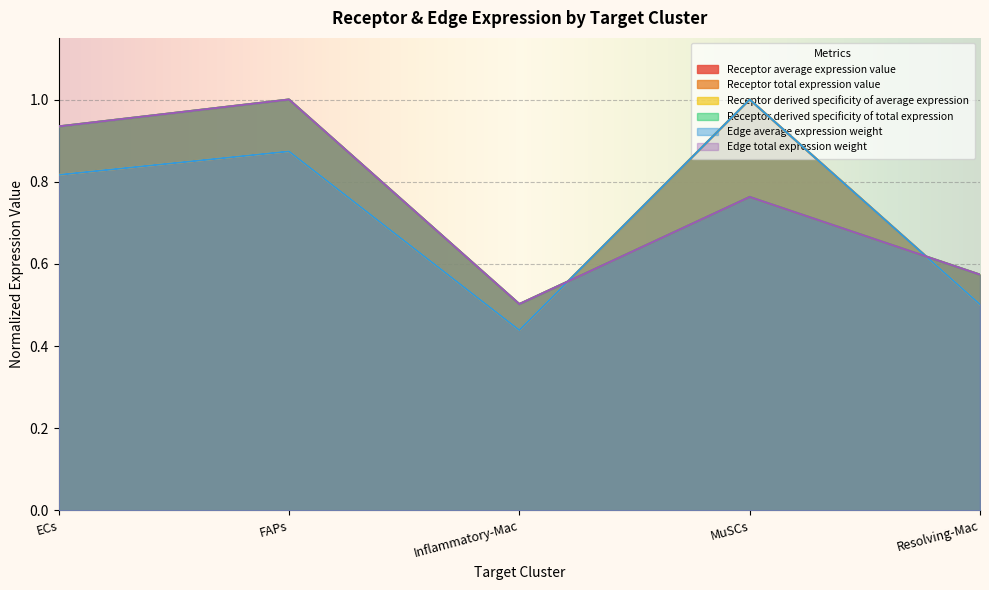

True or false: Receptor derived specificity of total expression and Receptor average expression value intersect in this chart.

True